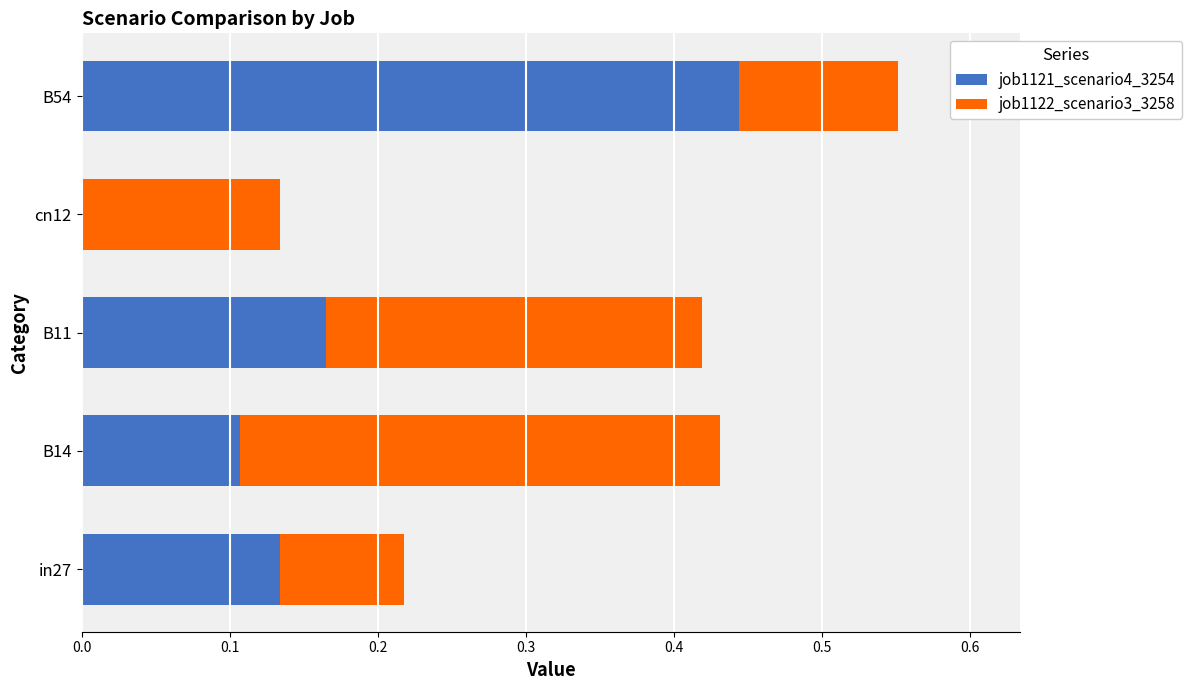

At which category is the sum across all series the highest?

B54